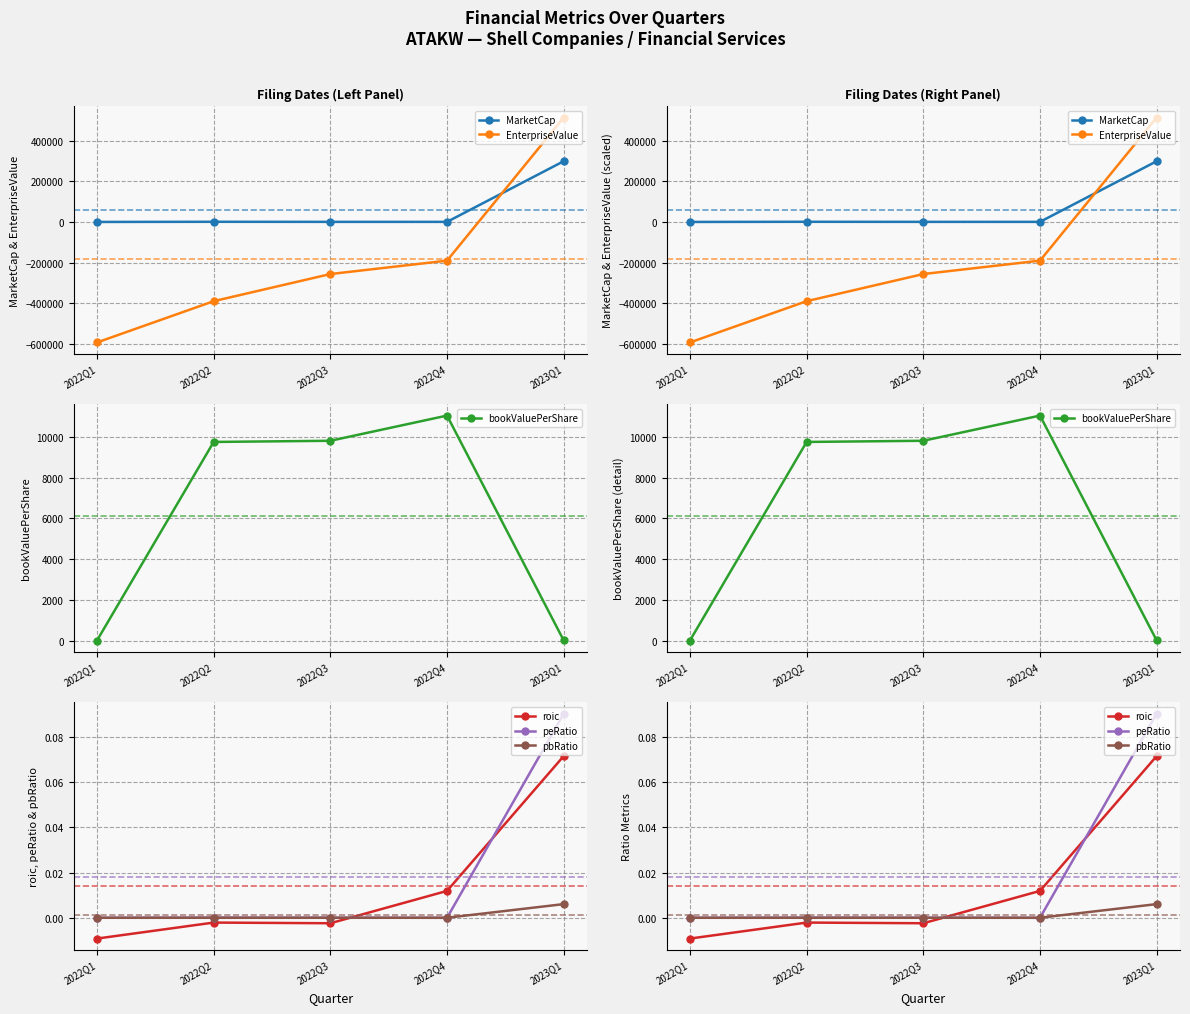

Is this an area chart (filled region under the line)?

No